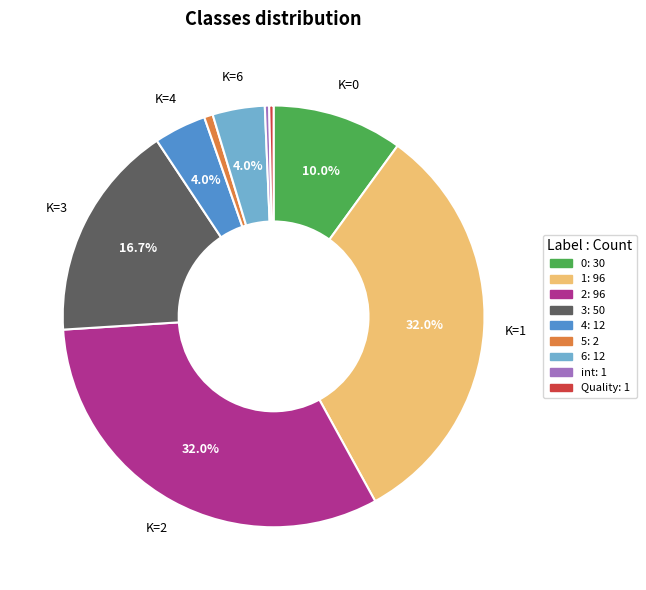

How many slices are in this pie chart?

9